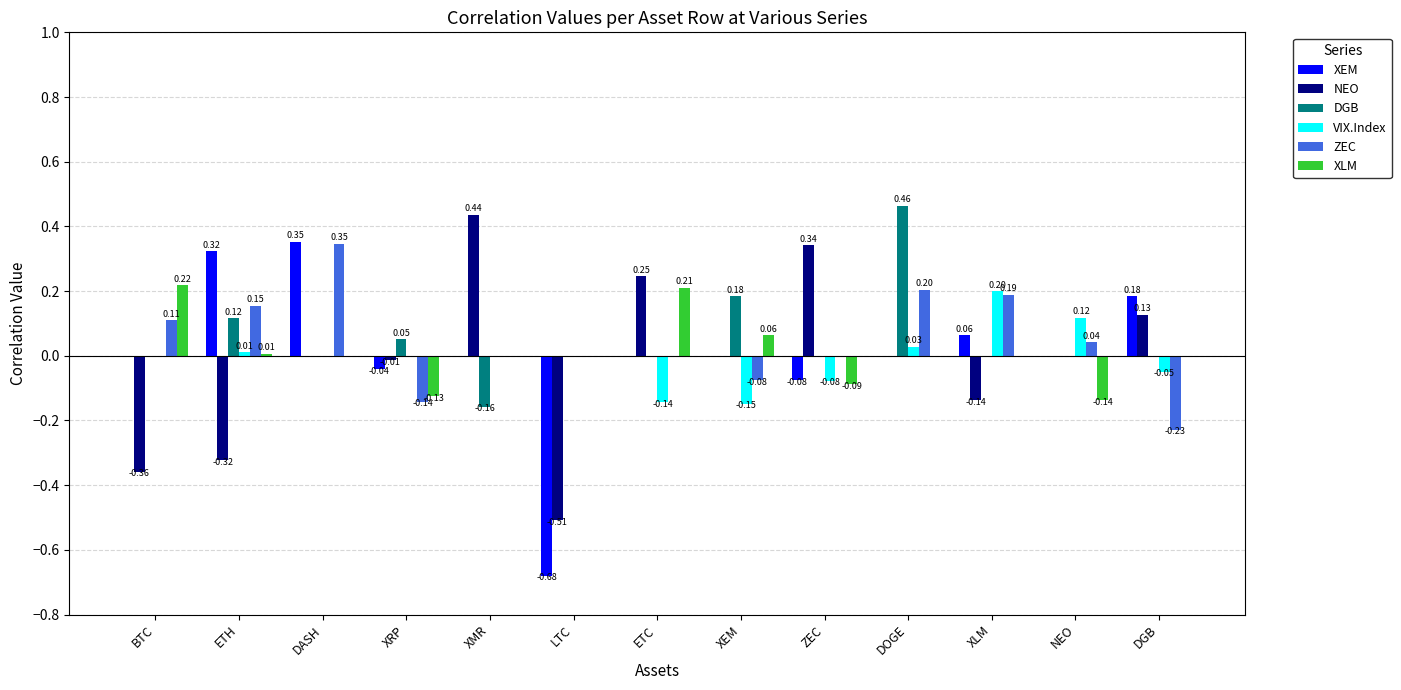

Which category has the highest value across all series?

DOGE